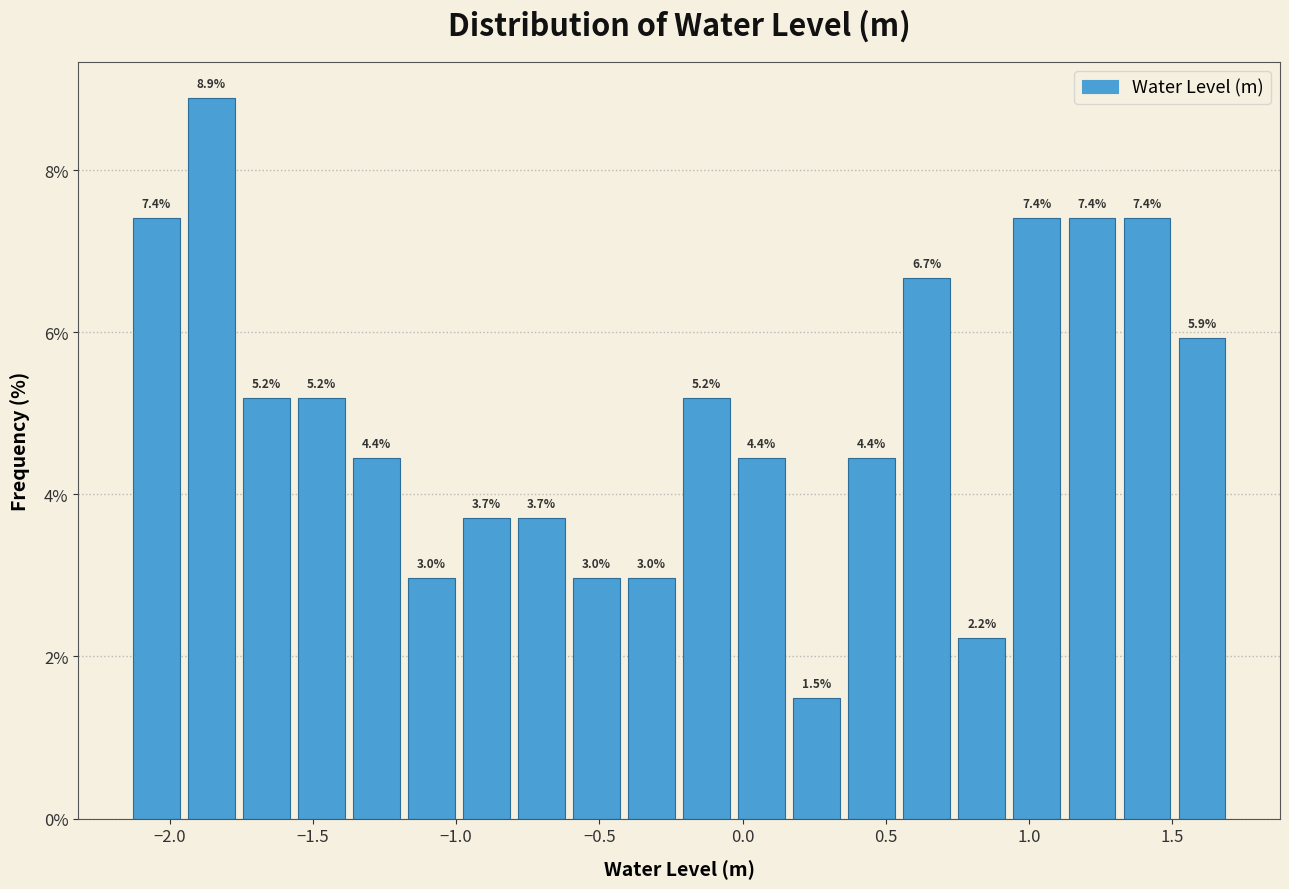

Around what value on the x-axis is the tallest bar? Give the approximate position of its centre, as read against the axis.

-1.85